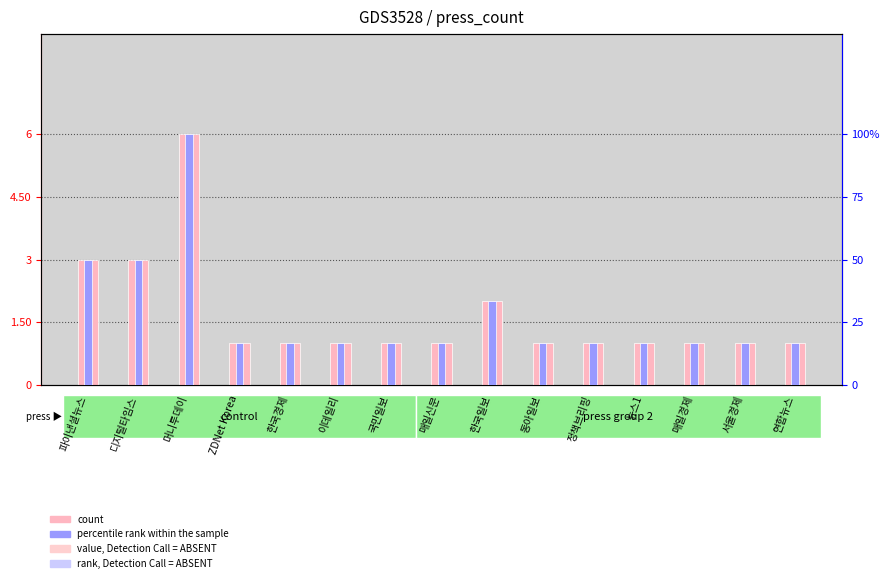

What is the difference between the percentile rank within the sample values at 국민일보 and 파이낸셜뉴스?

0.3